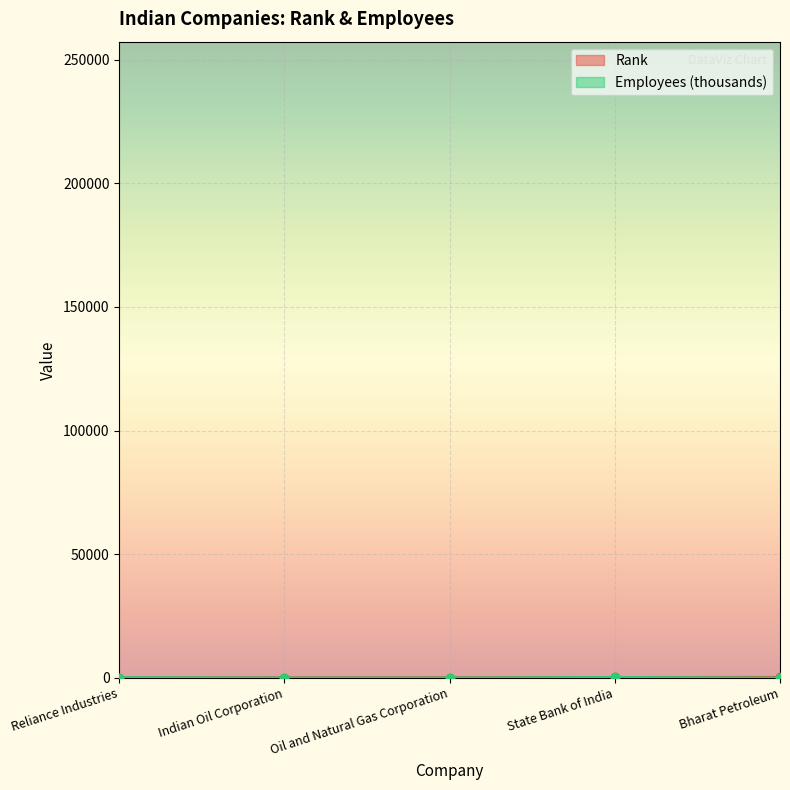

Reading left to right, what are all the values shown in this chart?

Rank: 106.0	117.0	160.0	236.0	275.0
Employees: 194.1	35.4	43.7	257.3	12.9